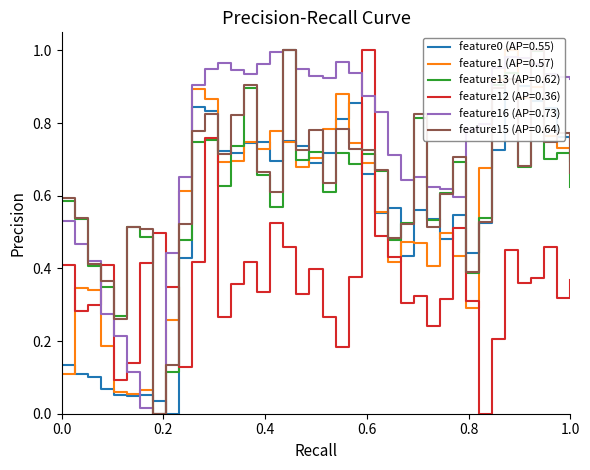

Between 06 and 23, which series saw the biggest shift?

feature16